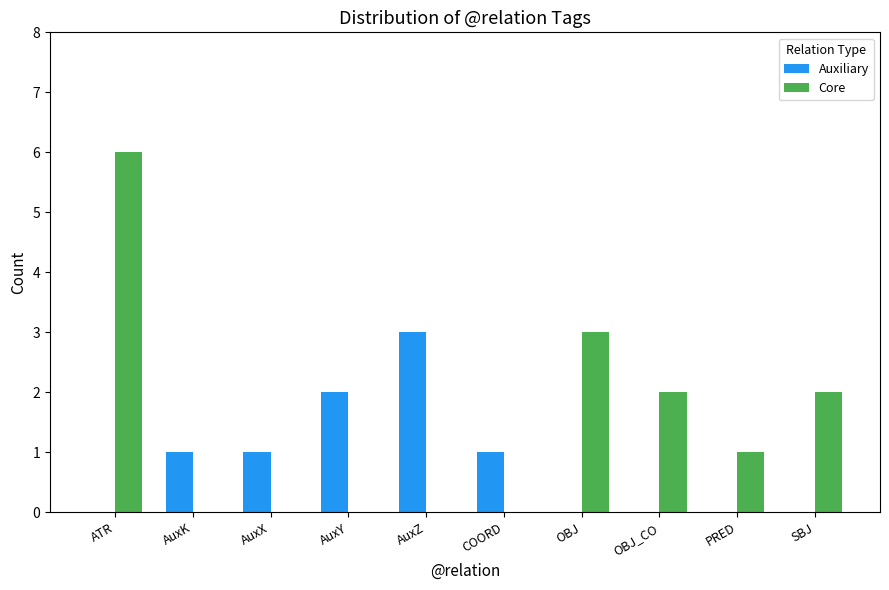

What is the maximum value shown in the chart?

6